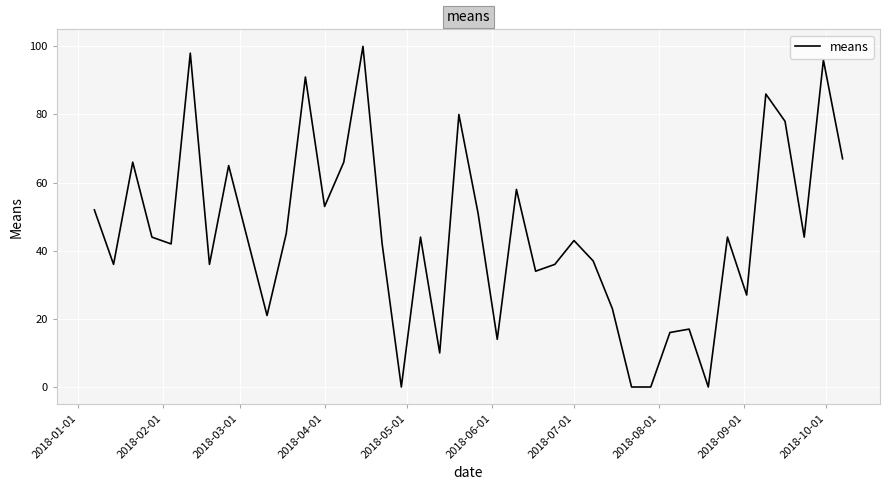

Reading right to left, transcribe all the data shown in this chart.

67	96	44	78	86	27	44	0	17	16	0	0	23	37	43	36	34	58	14	51	80	10	44	0	42	100	66	53	91	45	21	43	65	36	98	42	44	66	36	52